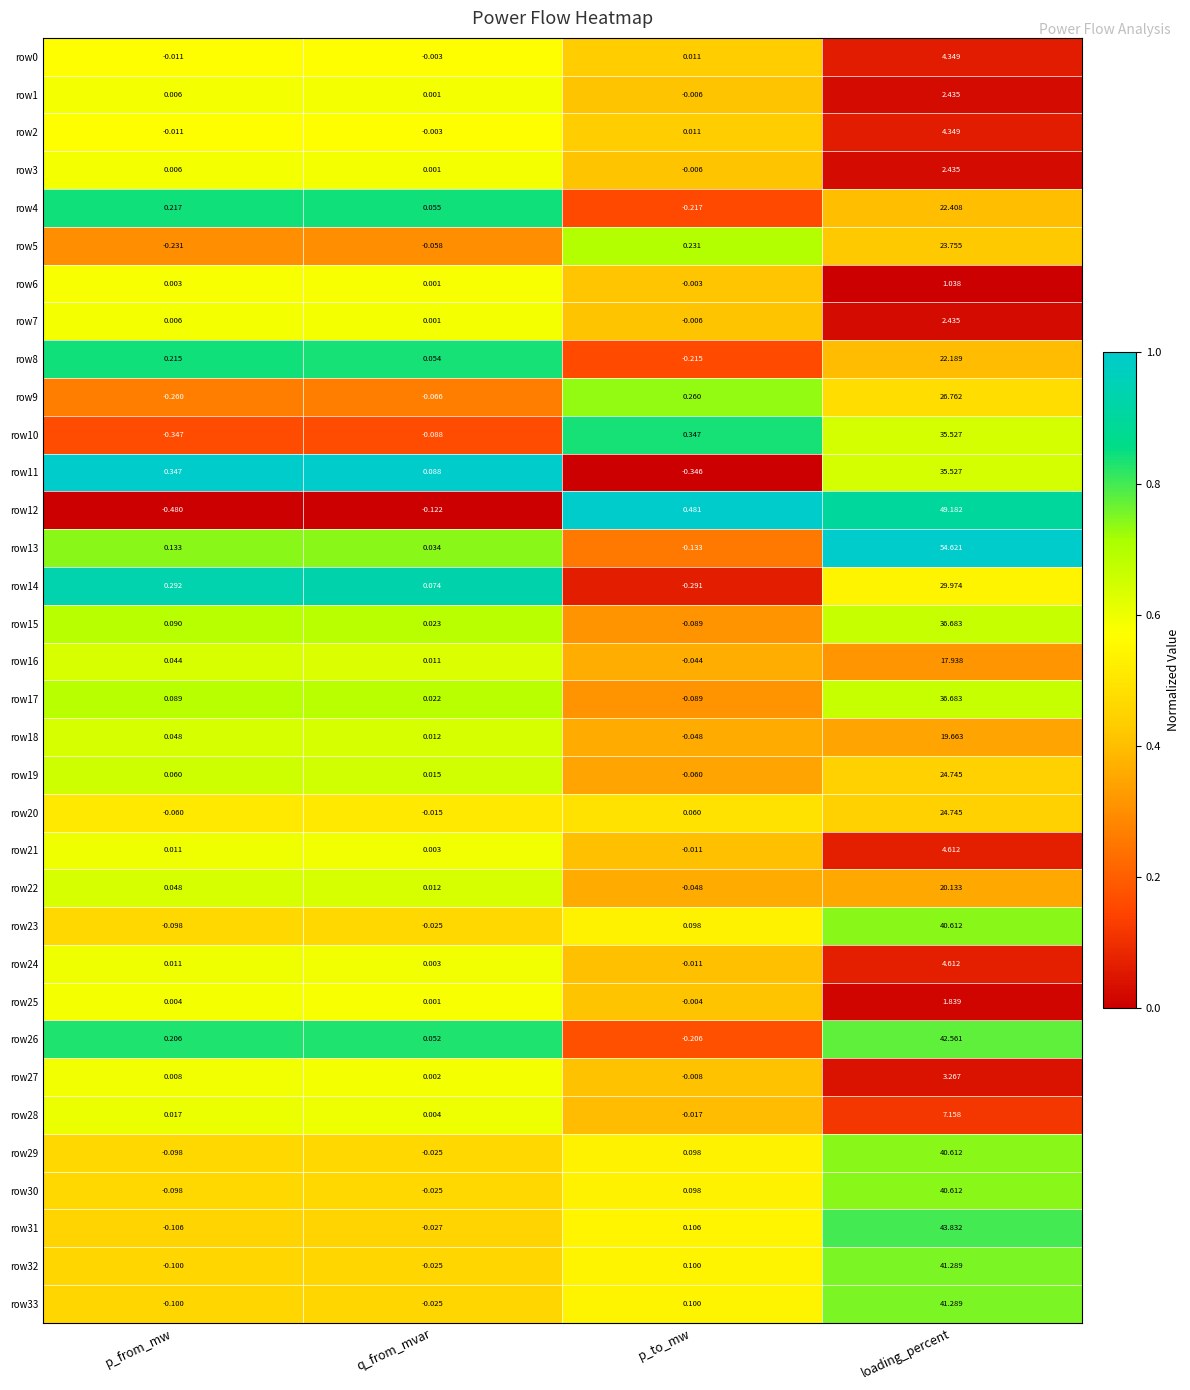

At which label is row30 closest to 20?

p_to_mw